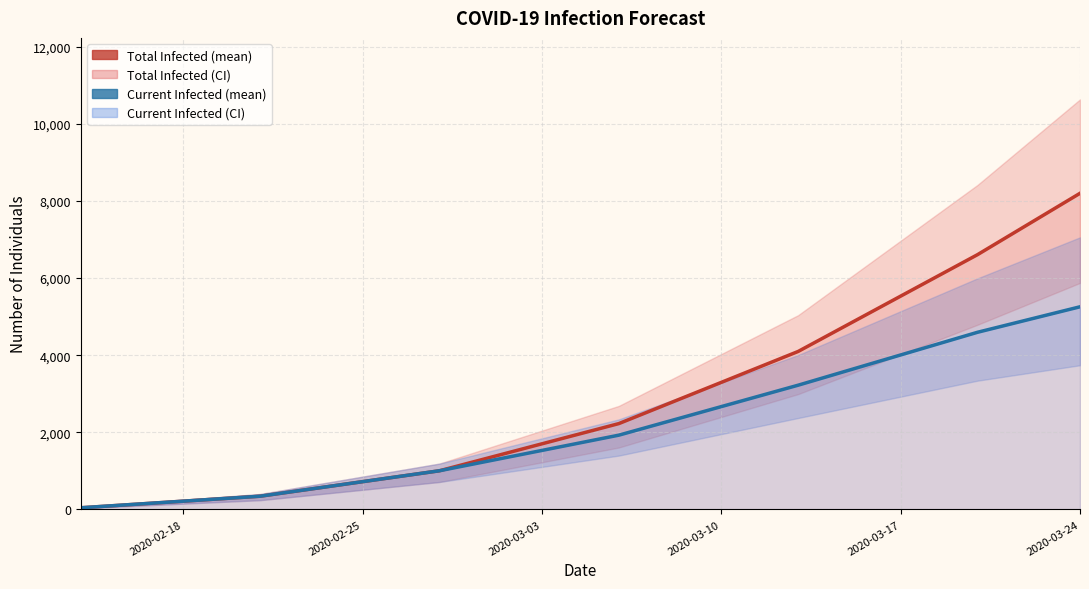

List the labels in order of predicted_current_infected_mean value, smallest first.

2020-02-18, 2020-02-25, 2020-03-03, 2020-03-10, 2020-03-17, 2020-03-24, 6